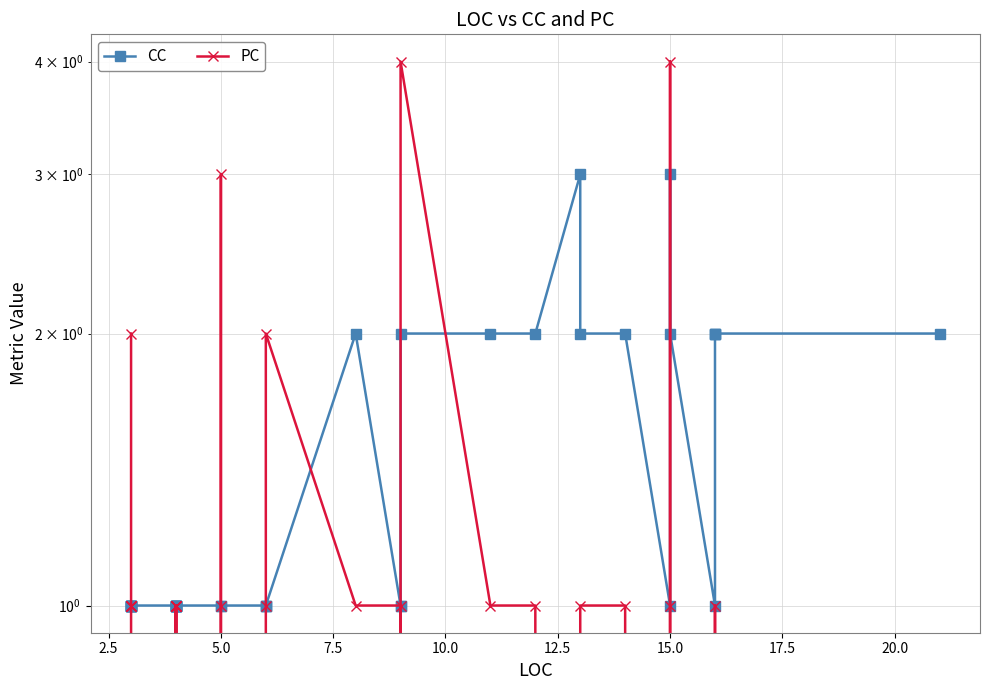

True or false: CC has more than 1 points higher than both neighbors.

True